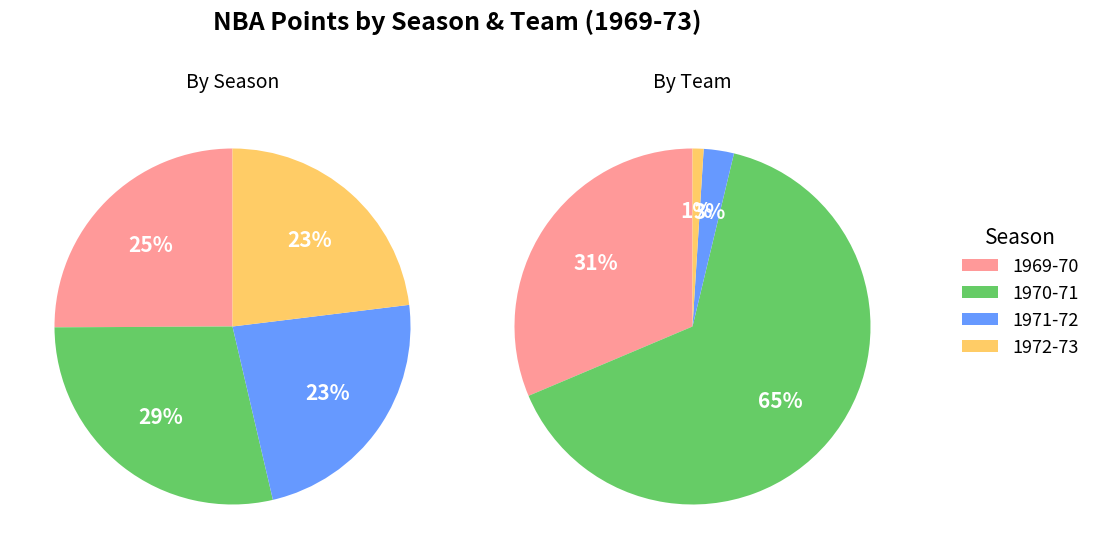

To the nearest percent, what is the difference between the largest and smallest slice percentages?

6%